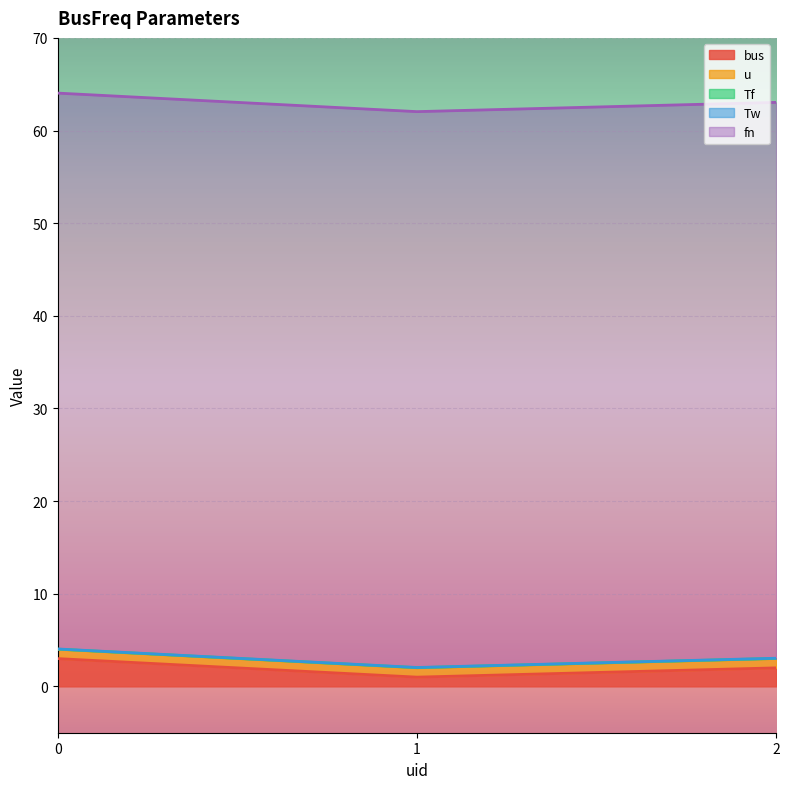

Which series changed the most between 0 and 2?

bus